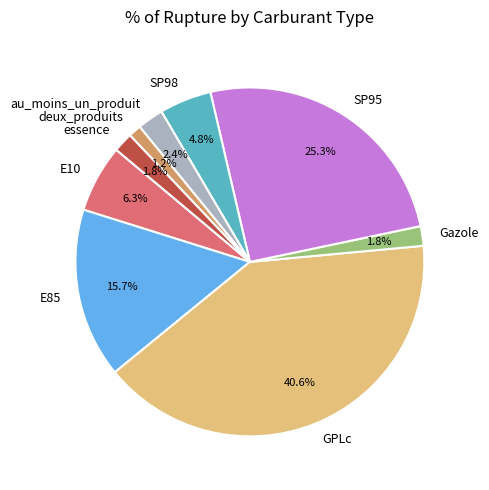

What is the smallest slice in the pie chart?

deux_produits